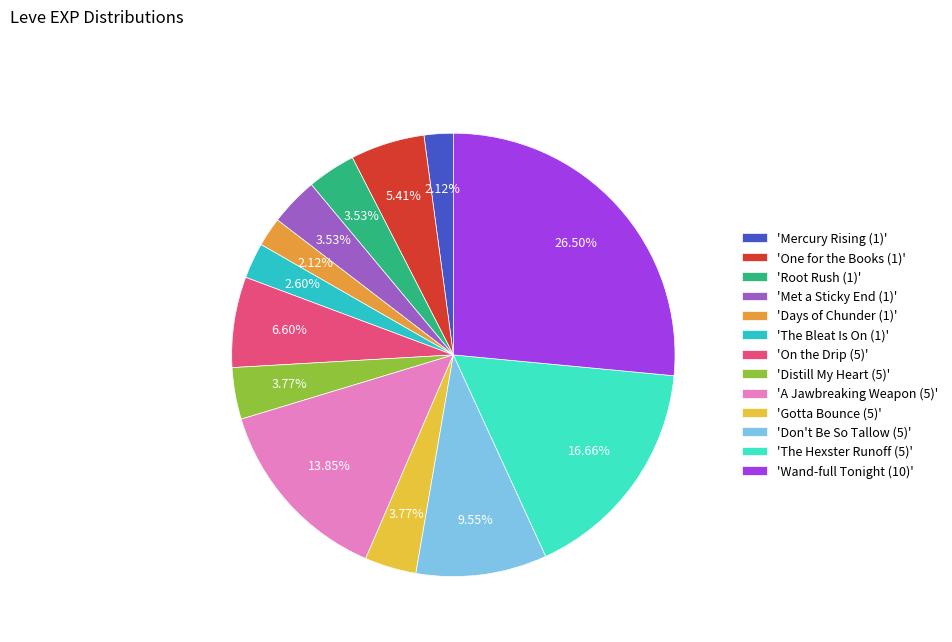

Which category has the smallest portion of the pie?

Mercury Rising (1)